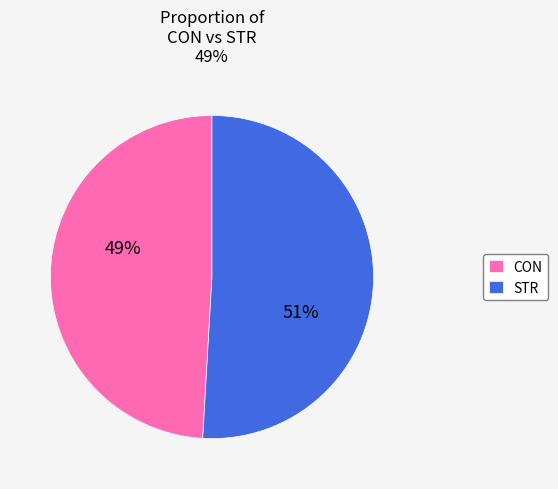

Which has a higher value, CON or STR?

STR